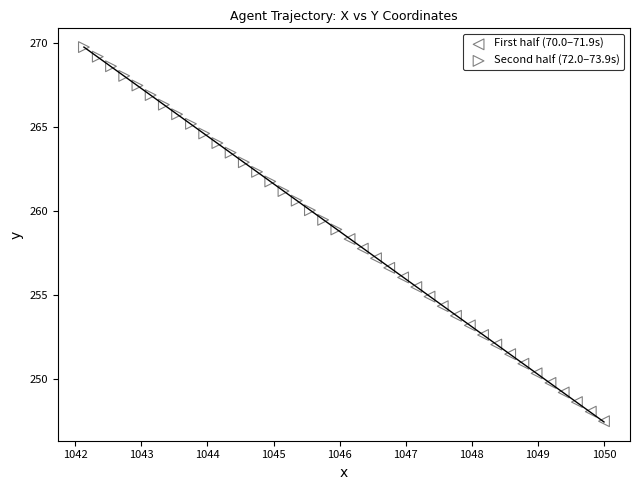

Which series contains the highest Y value?

Second half (72.0–73.9s)